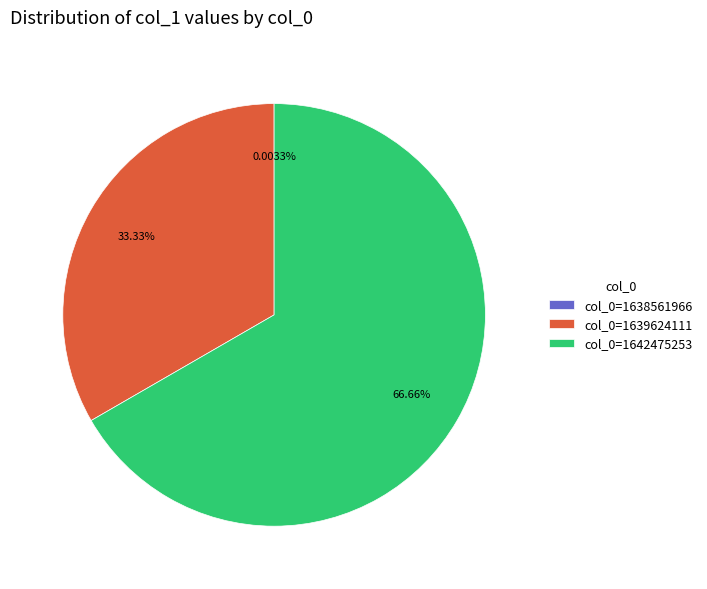

True or false: col_0=1642475253 accounts for 61% of the total.

False